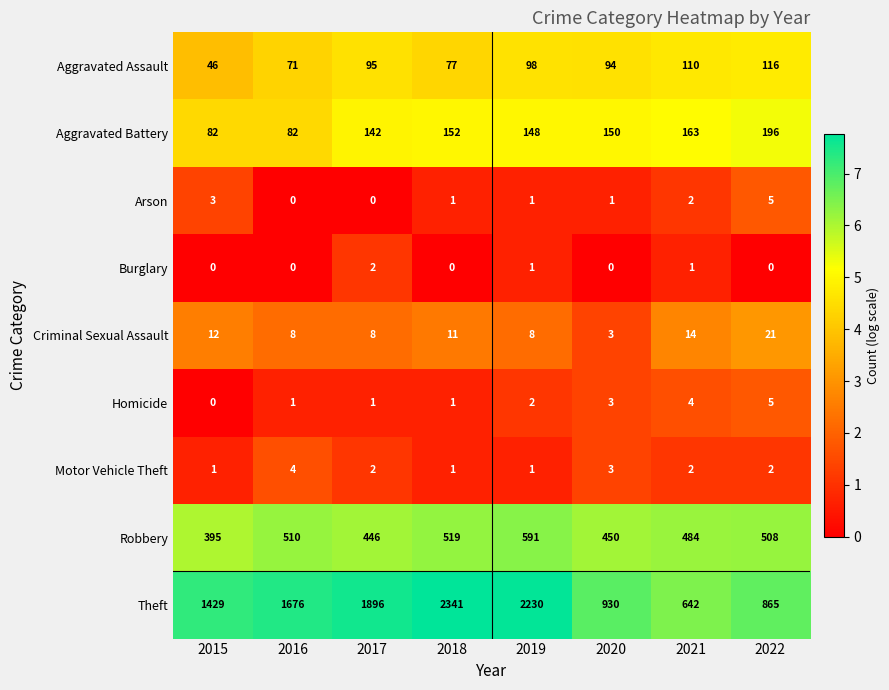

At which category is the sum across all series the highest?

2018